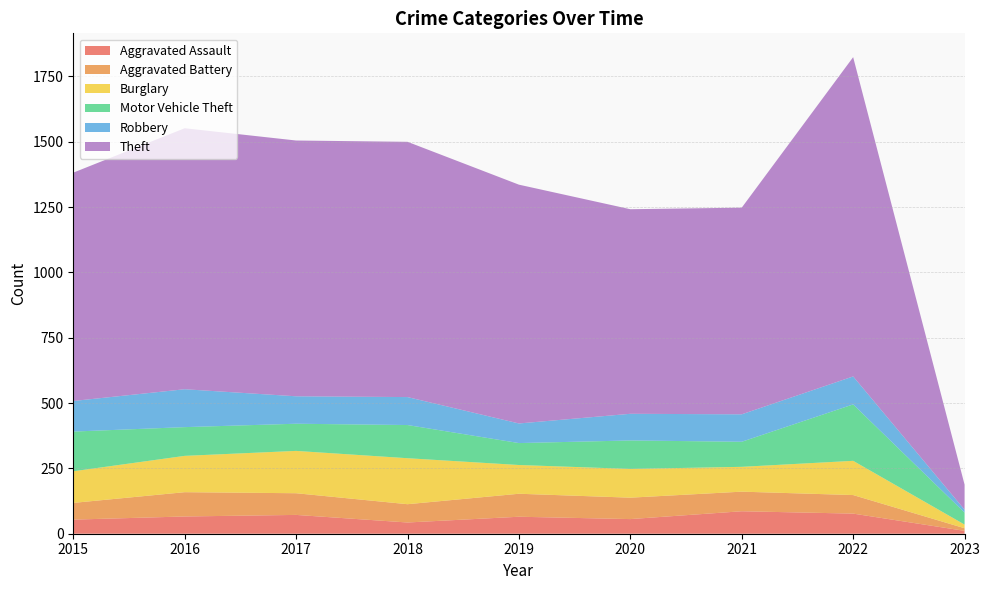

Reading left to right, list all the values displayed in this chart.

Aggravated Assault: 54	66	72	43	65	56	86	77	11
Aggravated Battery: 64	93	83	70	88	82	75	71	10
Burglary: 121	139	162	176	110	110	95	131	14
Motor Vehicle Theft: 152	110	104	127	84	109	96	216	46
Robbery: 117	145	105	107	75	102	105	107	11
Theft: 874	999	979	977	914	783	791	1222	96